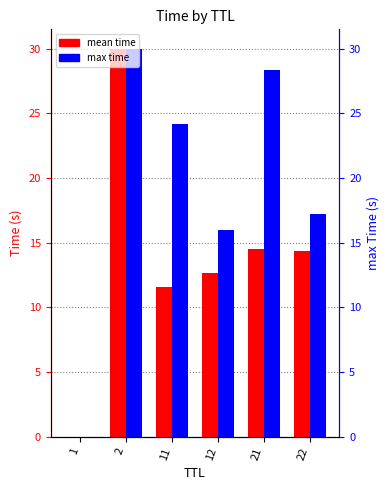

True or false: max time has a value of 8.4 at 21.

False